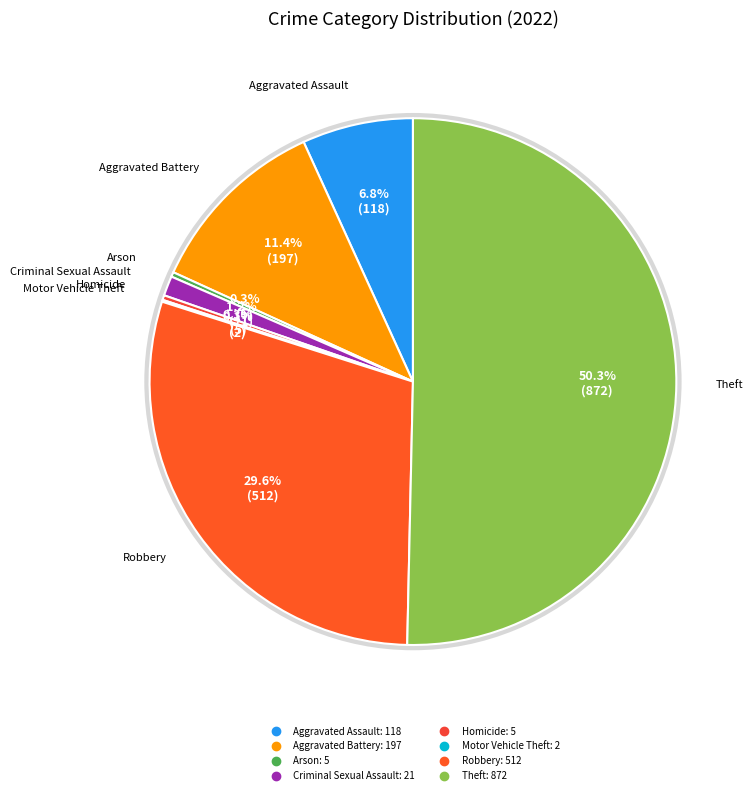

Rank the categories by value from highest to lowest.

Theft, Robbery, Aggravated Battery, Aggravated Assault, Criminal Sexual Assault, Arson, Homicide, Motor Vehicle Theft